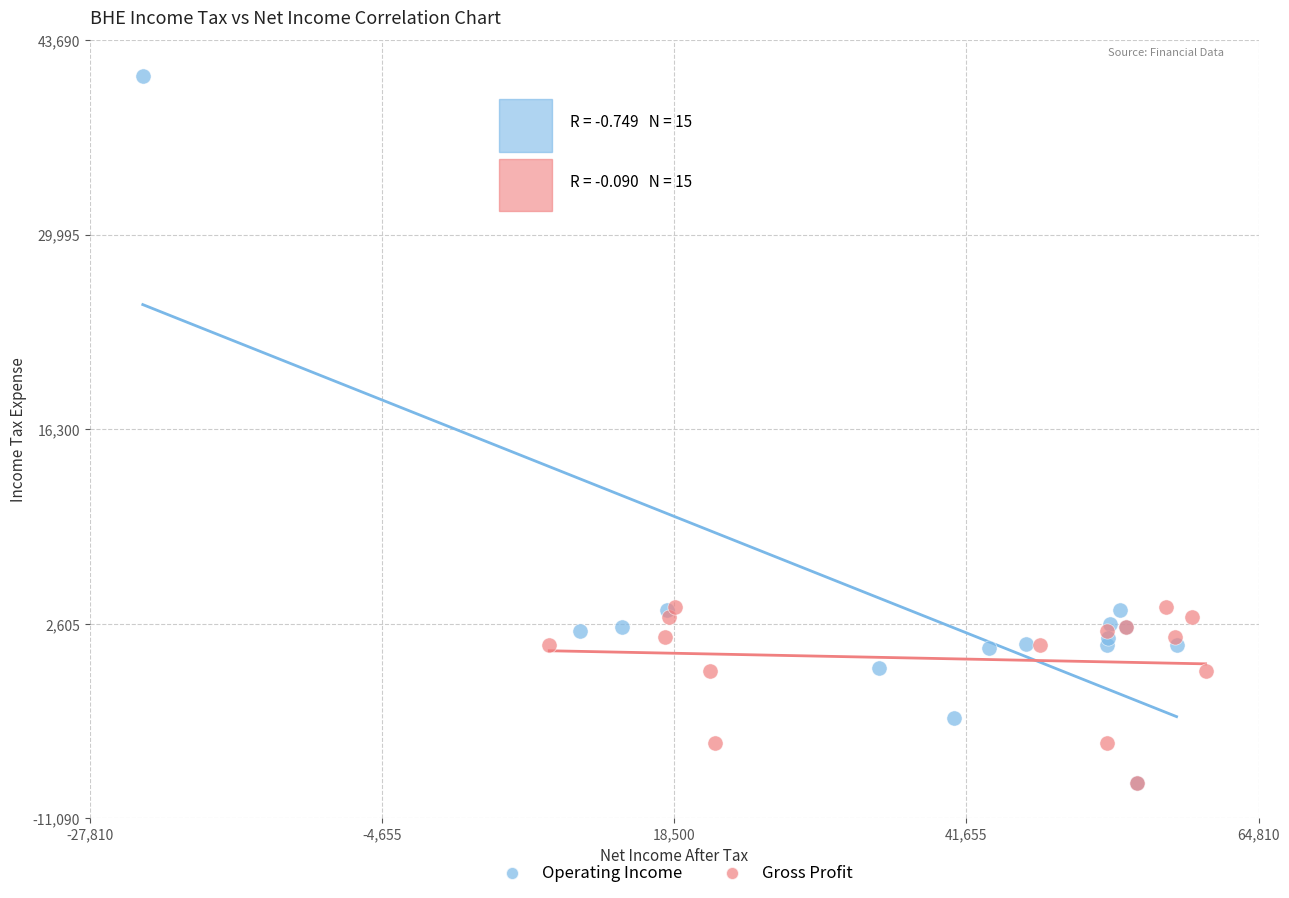

Which series contains the highest Y value?

Operating Income